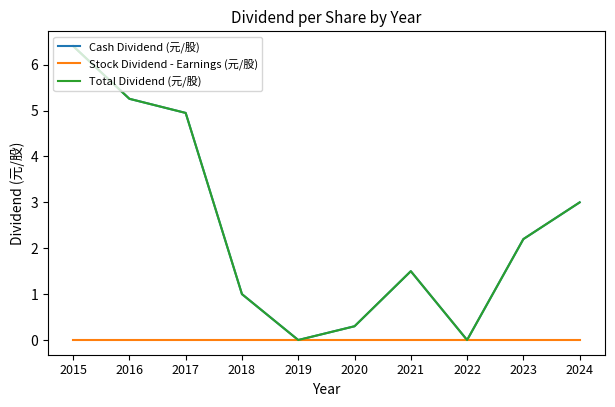

In Cash Dividend (元/股), how many points are higher than both neighbors (excluding endpoints)?

1